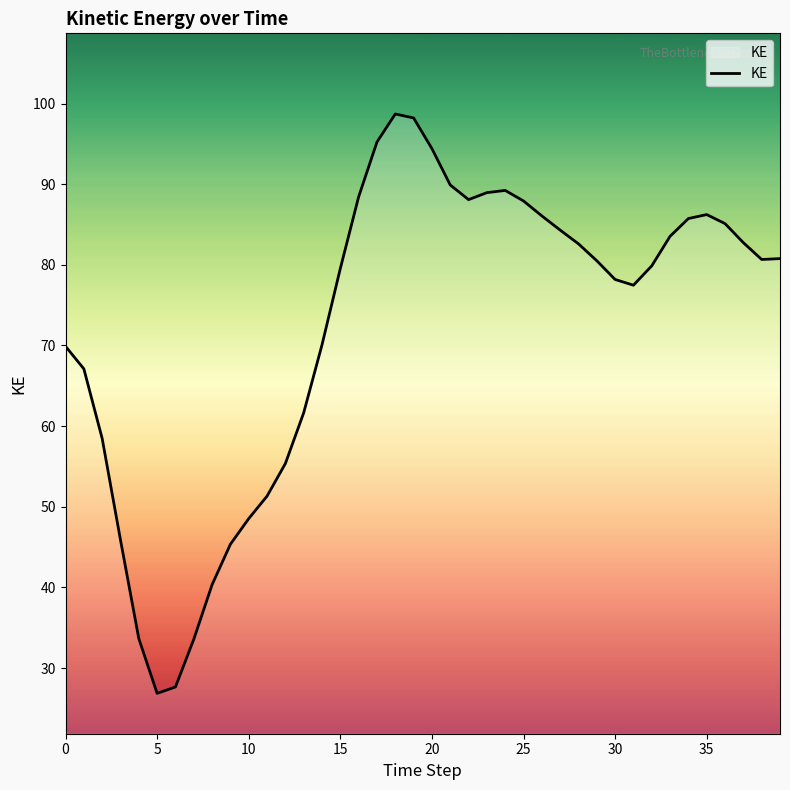

What is the greatest value displayed?

98.7